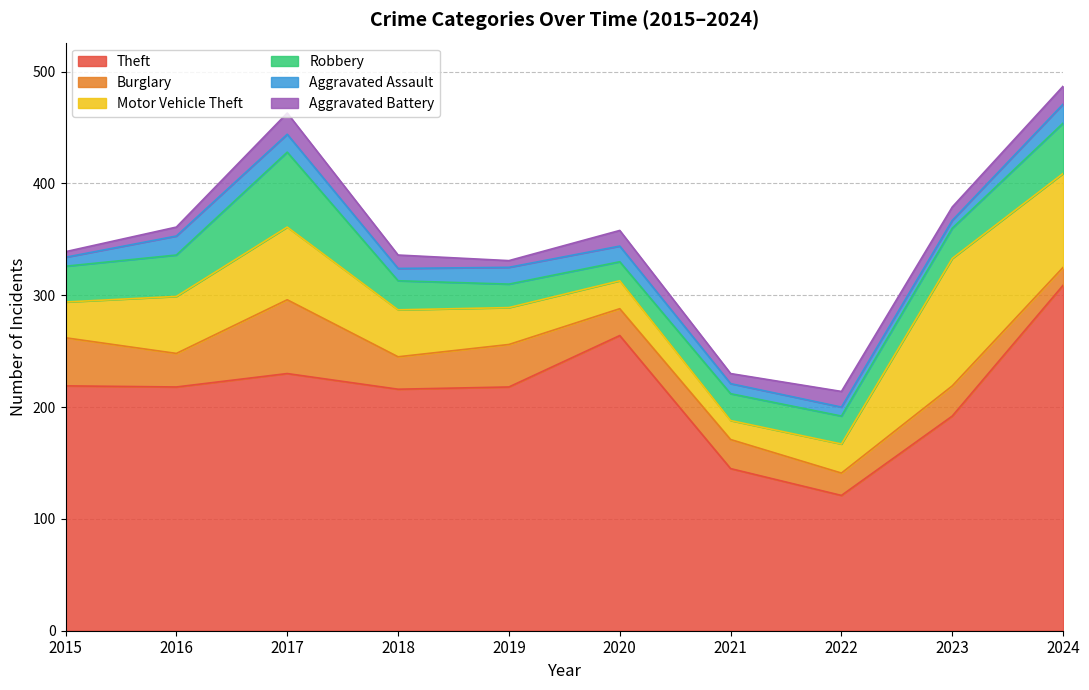

Read the Aggravated Battery value at 2024, to the nearest 5.

15